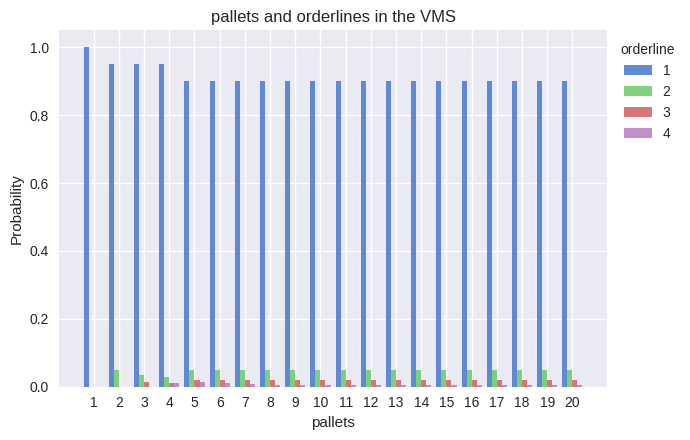

The value of 3 at 19 is 0.0. True or false?

True